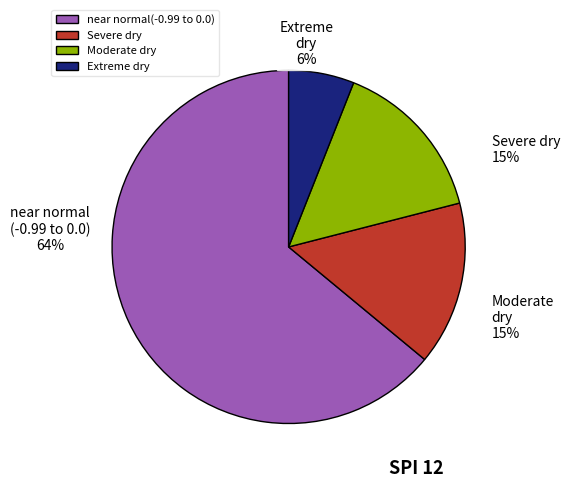

To the nearest percent, what portion does near normal(-0.99 to 0.0) represent?

64%